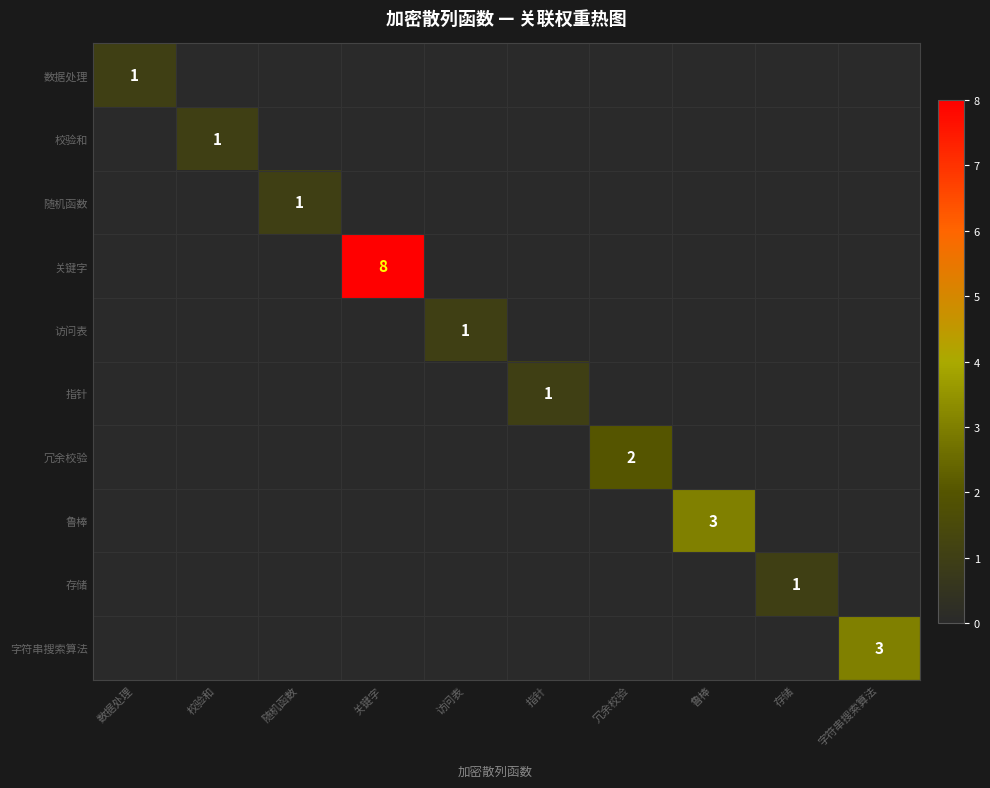

The 鲁棒 series shows 3 at 鲁棒. True or false?

True